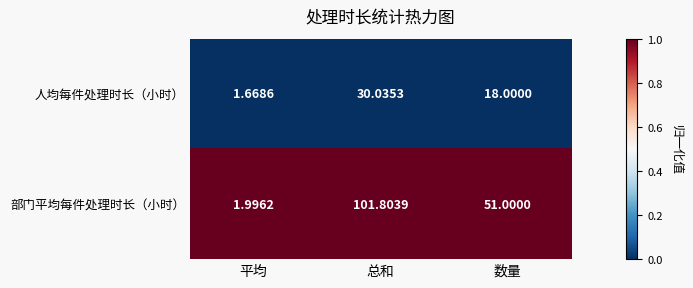

At which label is 部门平均每件处理时长（小时） closest to 51?

数量